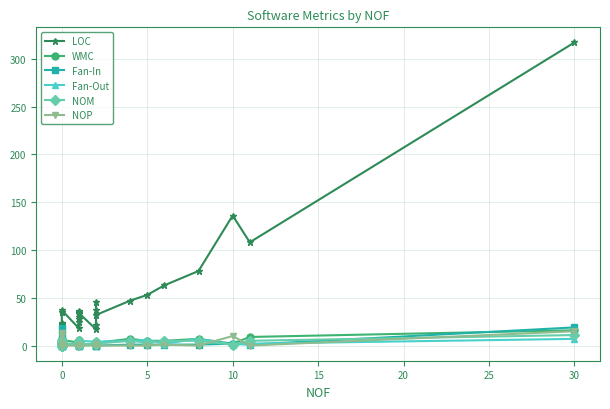

How many interior local valleys does the NOP series have?

2